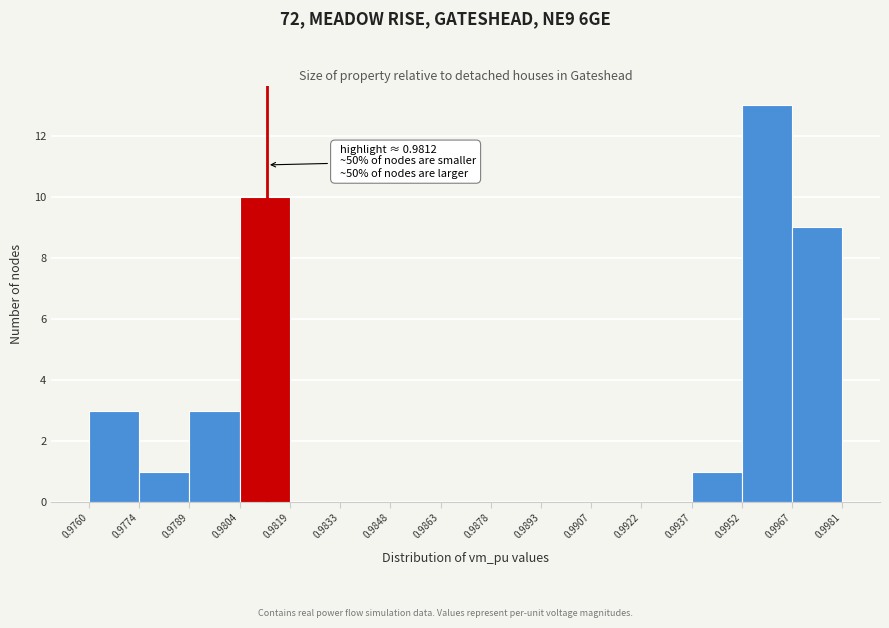

Which range on the x-axis has the tallest bar?

0.9952 to 0.9967